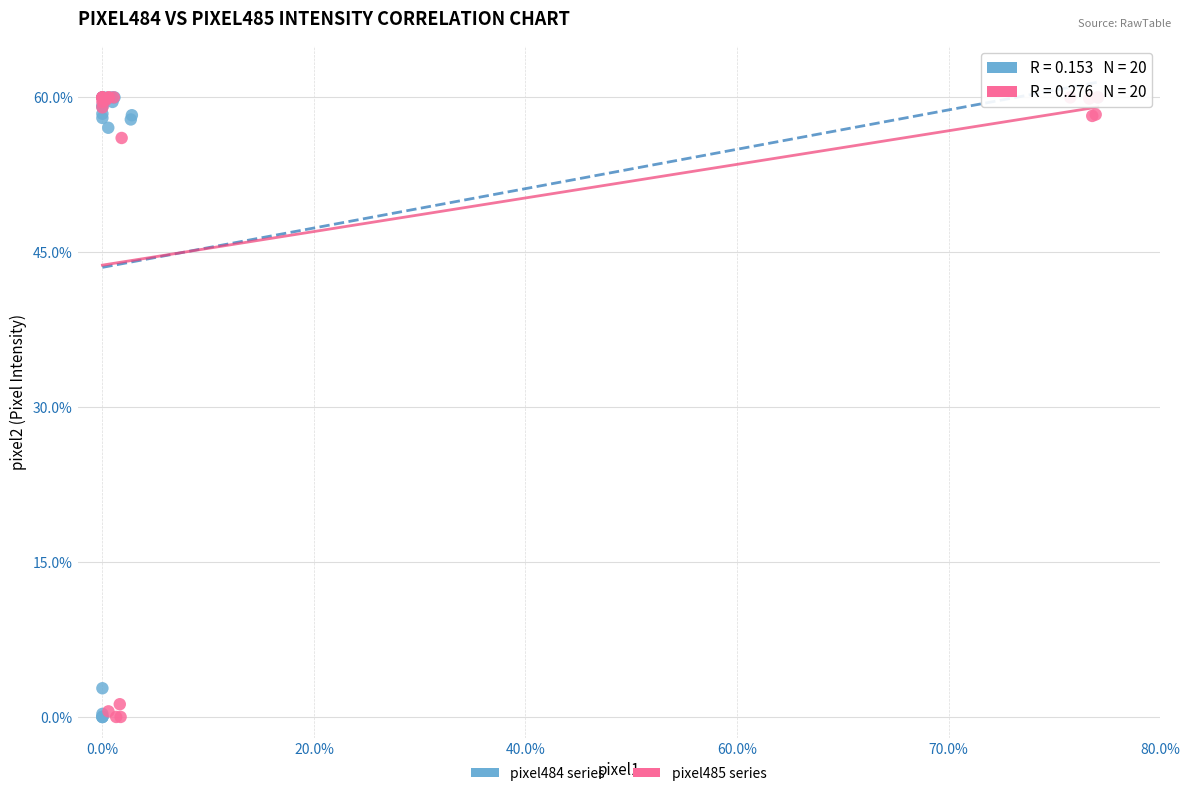

What are all the series names shown in the legend?

pixel484 series, pixel485 series